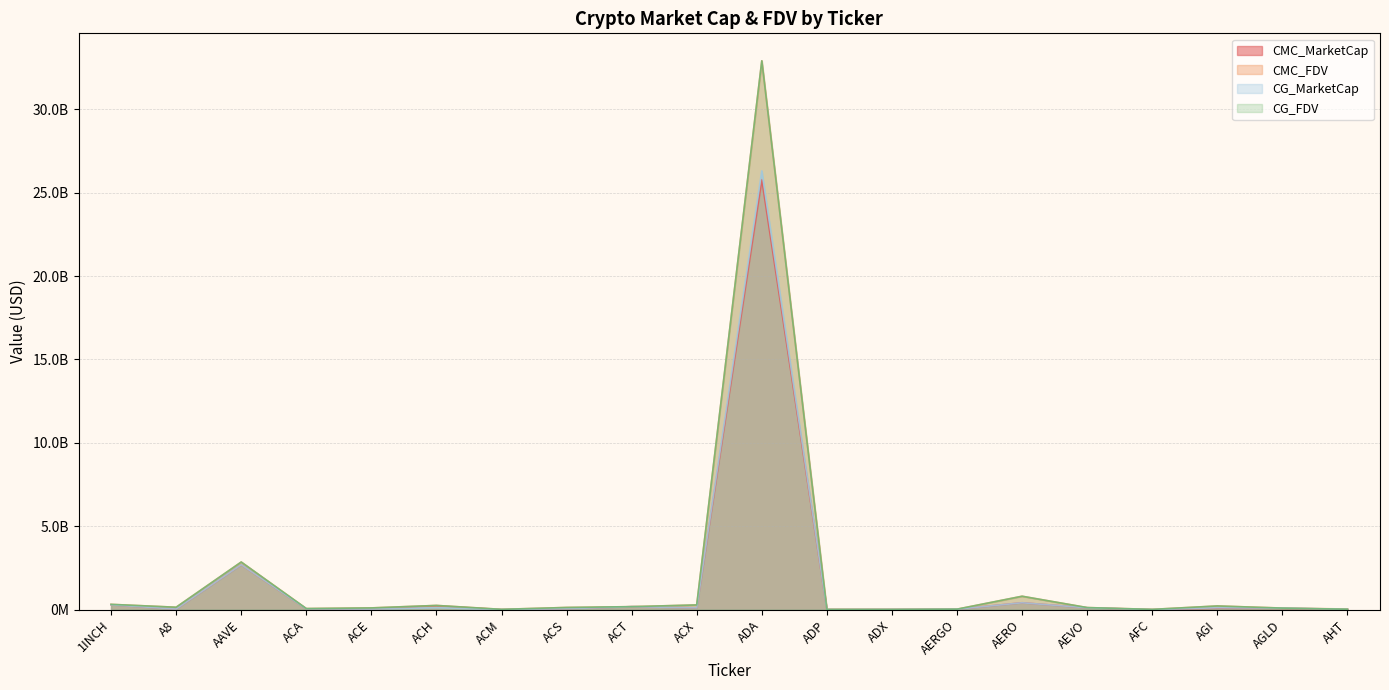

What are all the series names shown in the legend?

CMC_MarketCap, CMC_FDV, CG_MarketCap, CG_FDV